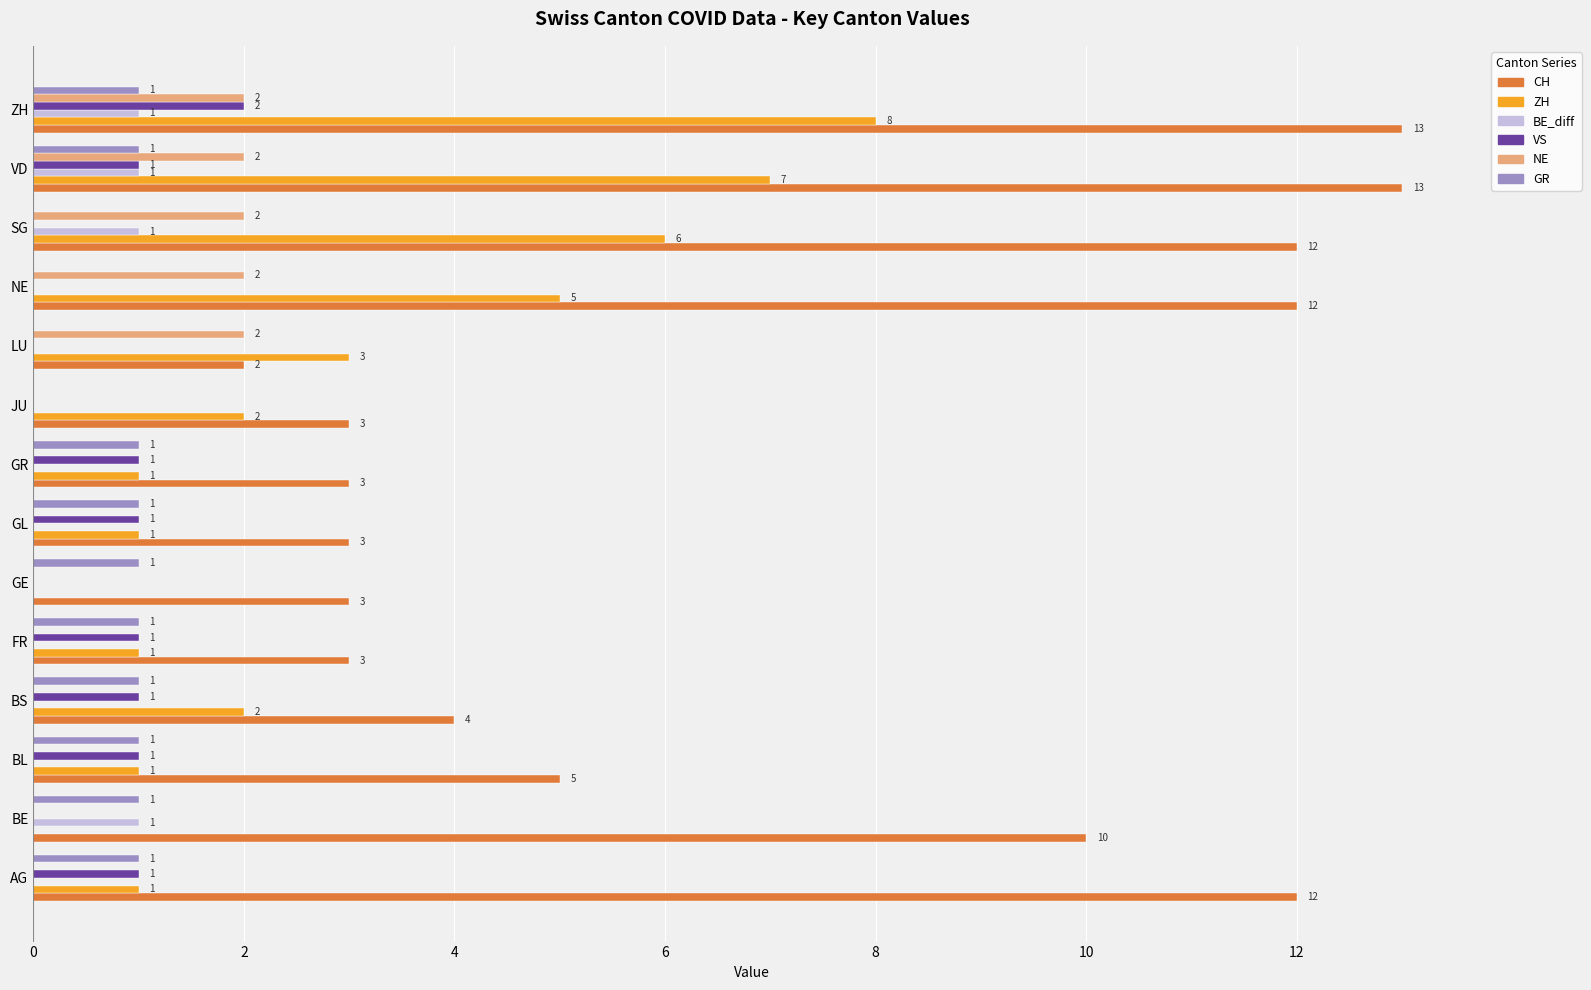

What is the sum of all CH values?

98